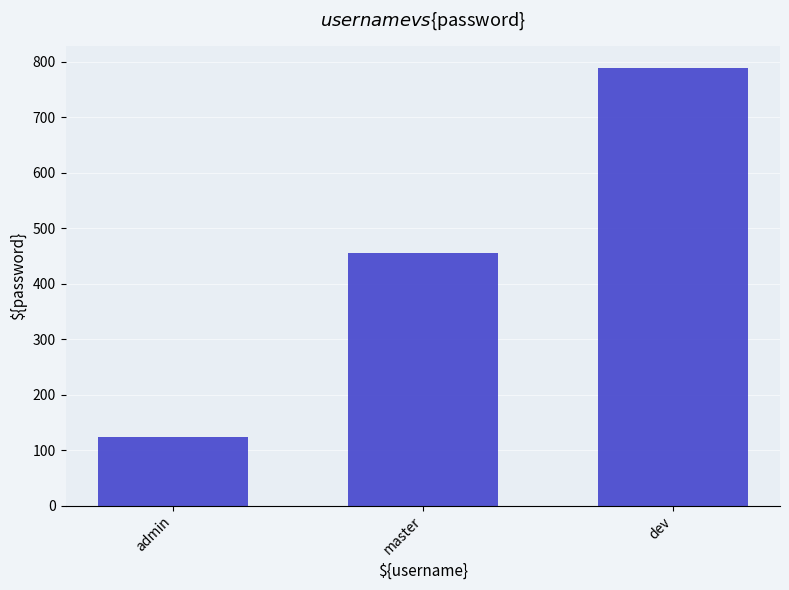

What is the sum of all values?

1368